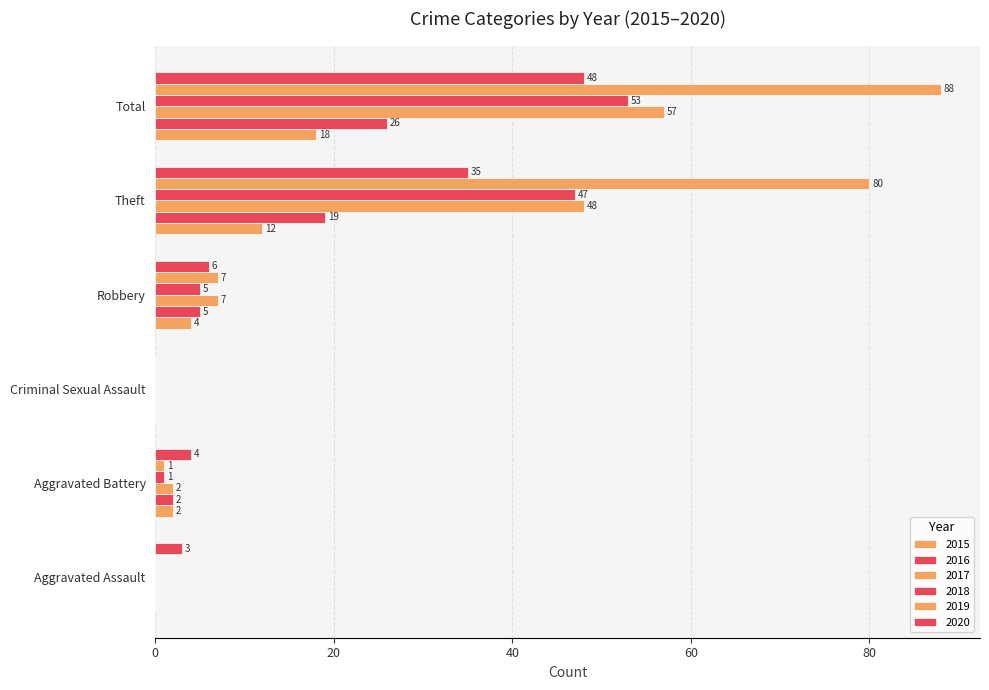

Which series changed the most between Aggravated Battery and Robbery?

2019